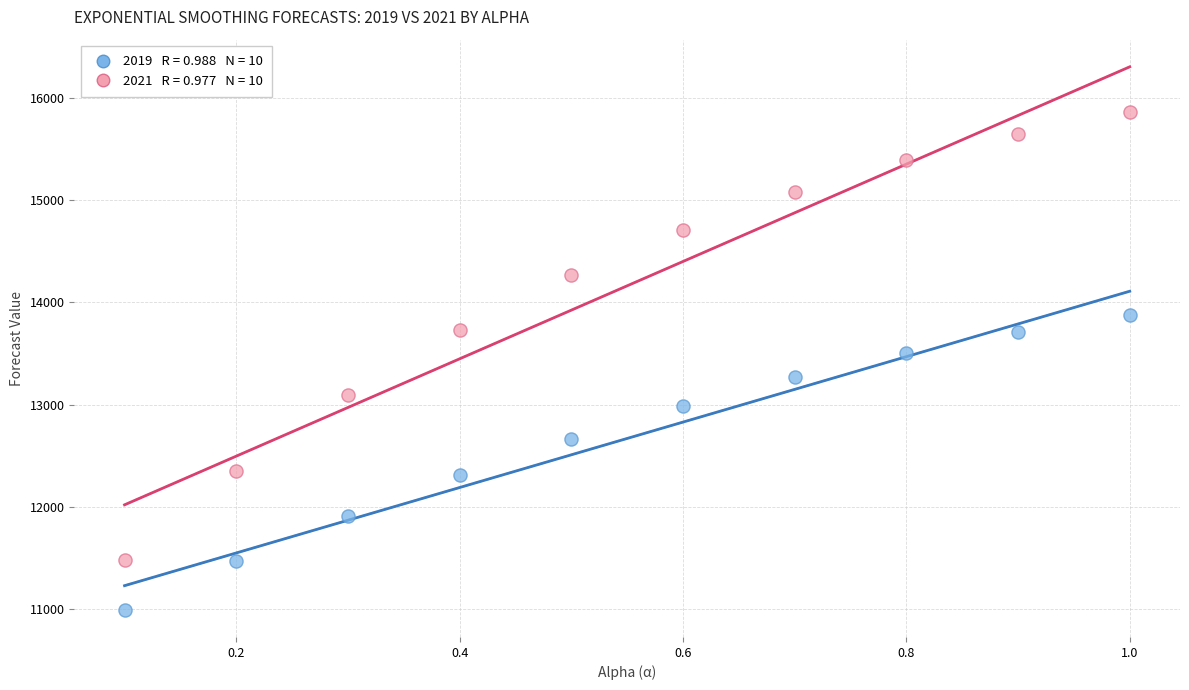

Across all data points, what is the range of Y values (max minus min)?

4869.4